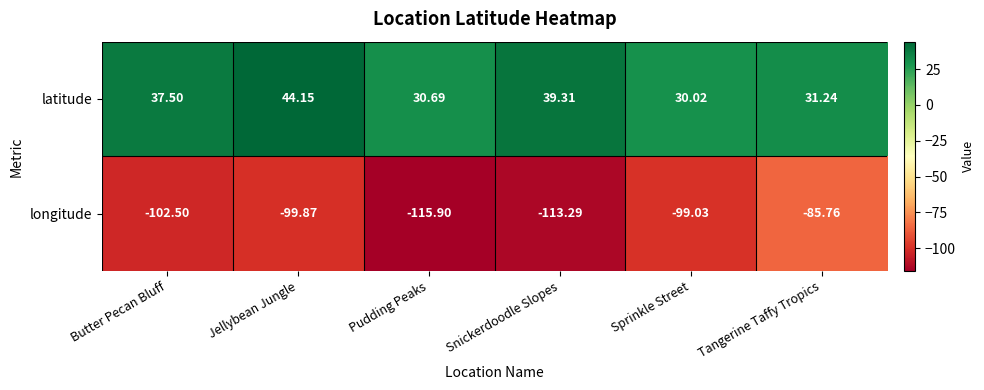

At which label does latitude first exceed 37?

Butter Pecan Bluff